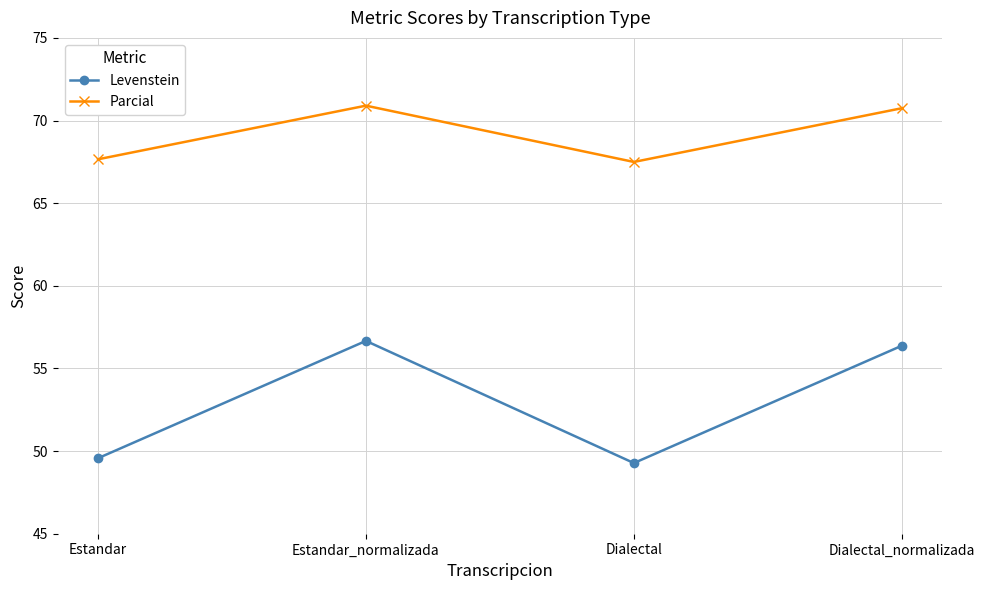

Does the chart display data point markers on the line(s)?

Yes